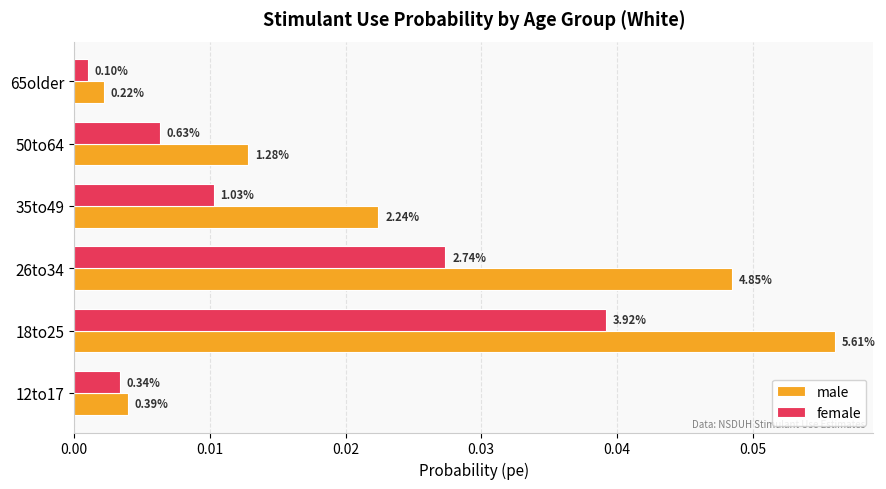

Reading left to right, extract all data points from this chart.

male: 0.0	0.1	0.0	0.0	0.0	0.0
female: 0.0	0.0	0.0	0.0	0.0	0.0